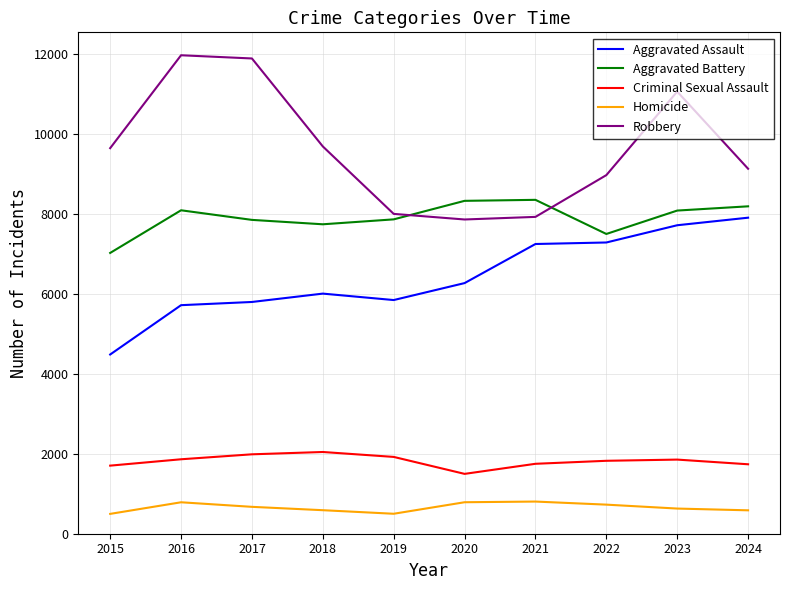

True or false: Aggravated Assault has a value of 7900 at 2024.

True